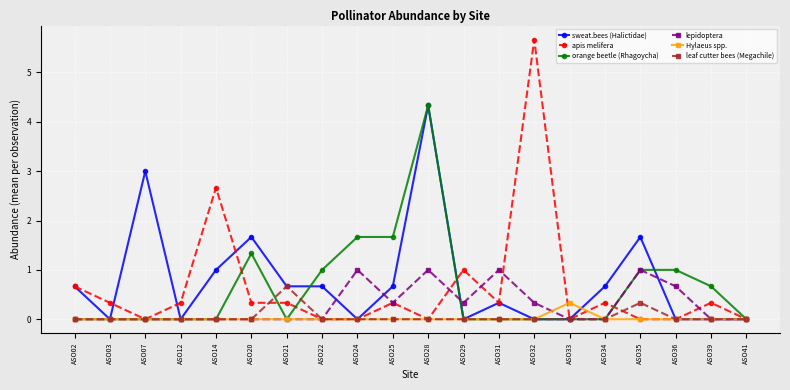

How many lines are shown in the chart?

6